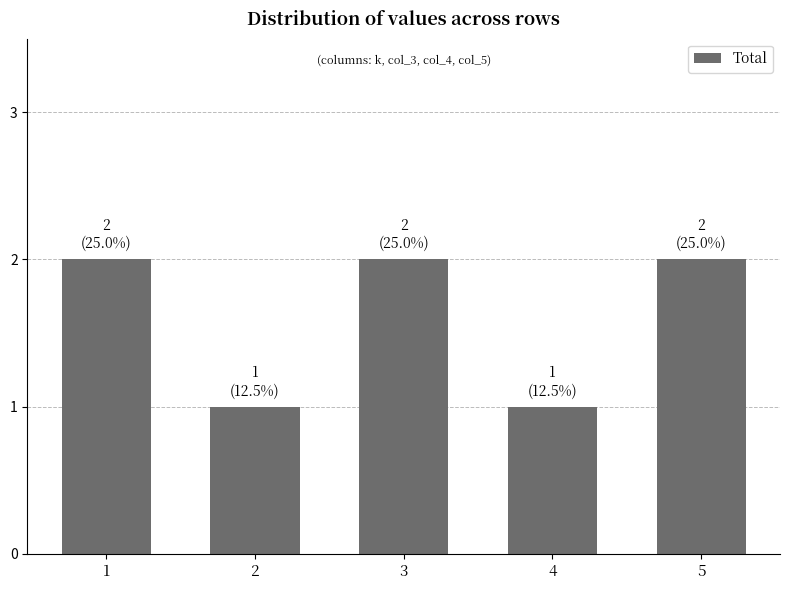

What is the sum of all values?

8